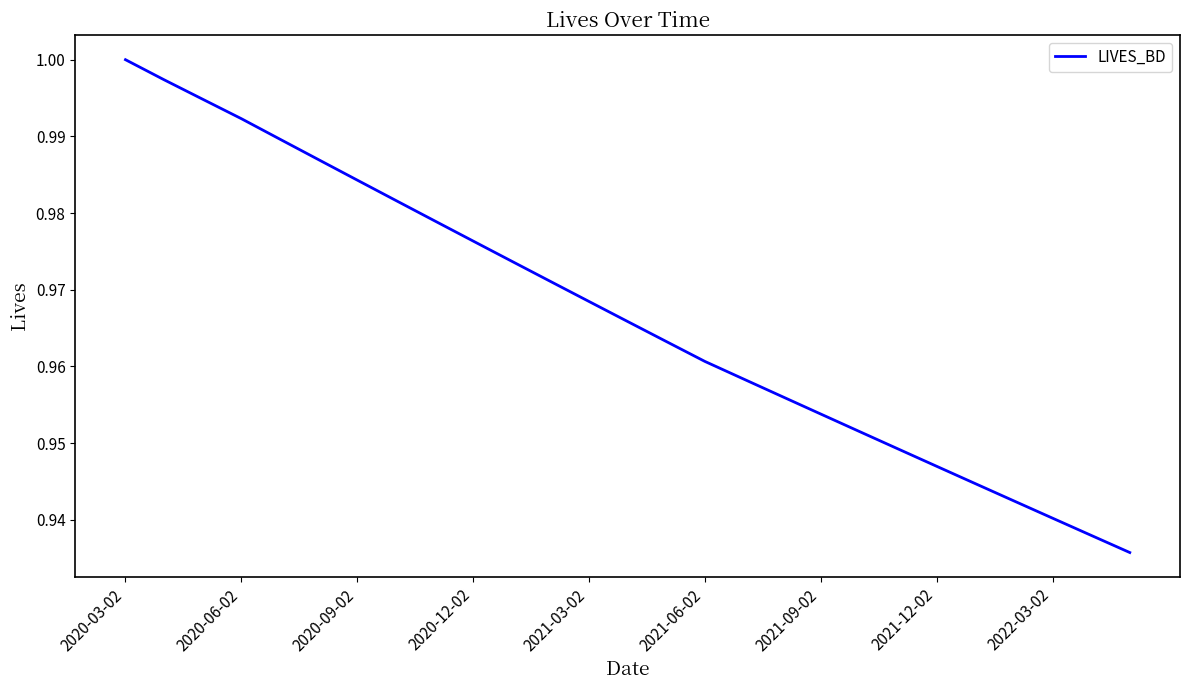

Which category has the highest value across all series?

2020-03-02